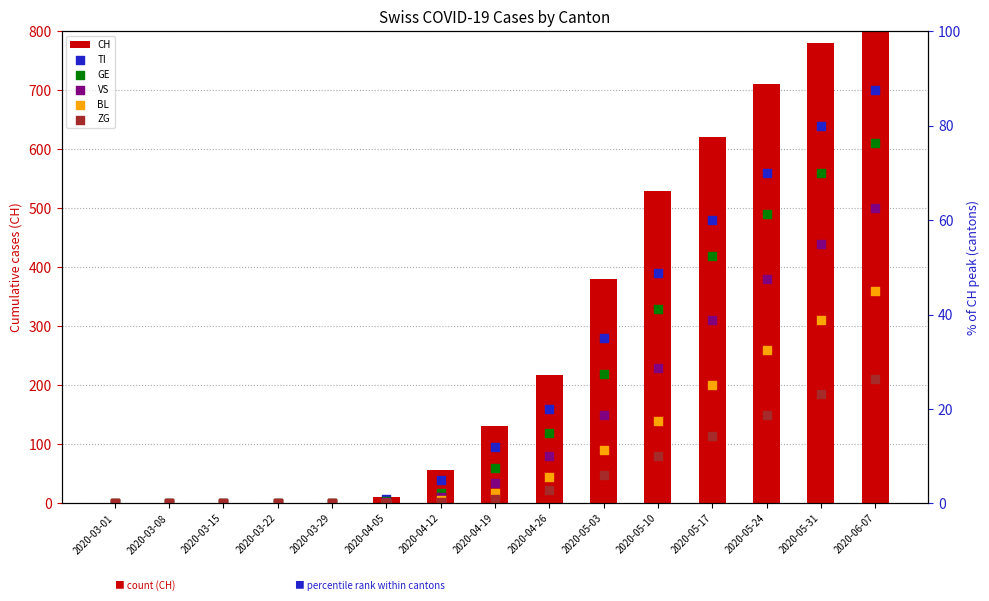

At how many categories does at least one series exceed 277?

6